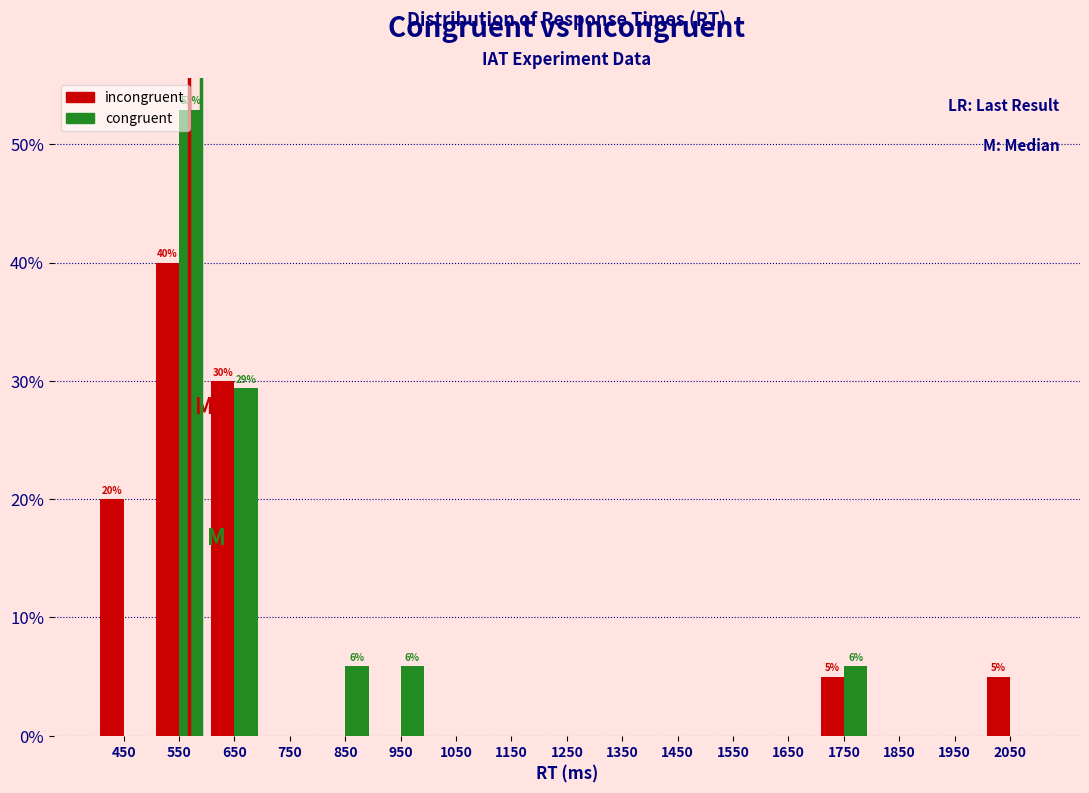

In the congruent series, which range on the x-axis has the tallest bar?

500 to 600